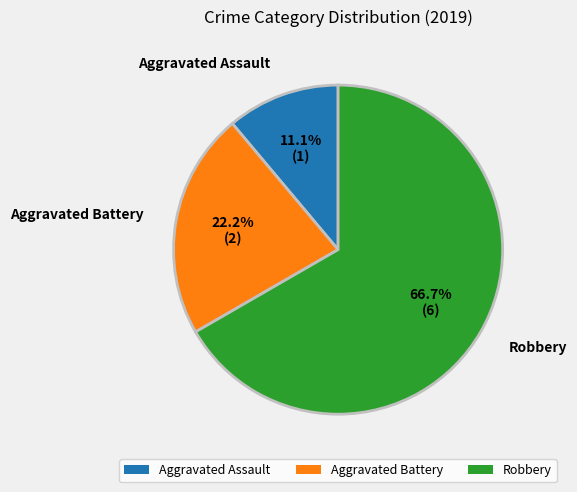

To the nearest percent, what portion does Robbery represent?

67%